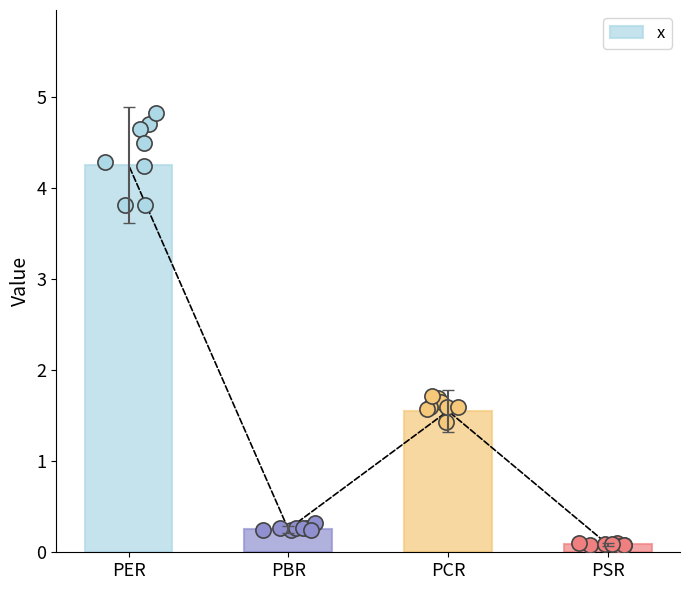

What is the change in value from PER to PCR?

-2.7